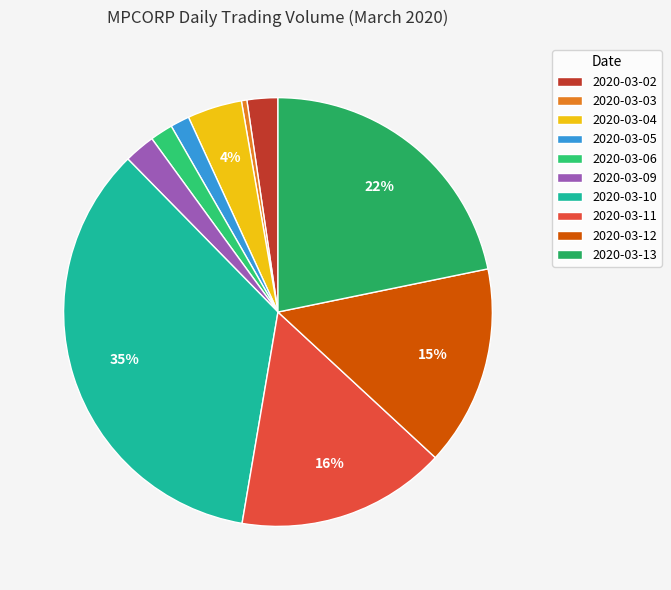

To the nearest percent, what is the difference between the 2020-03-04 and 2020-03-10 slice percentages?

31%